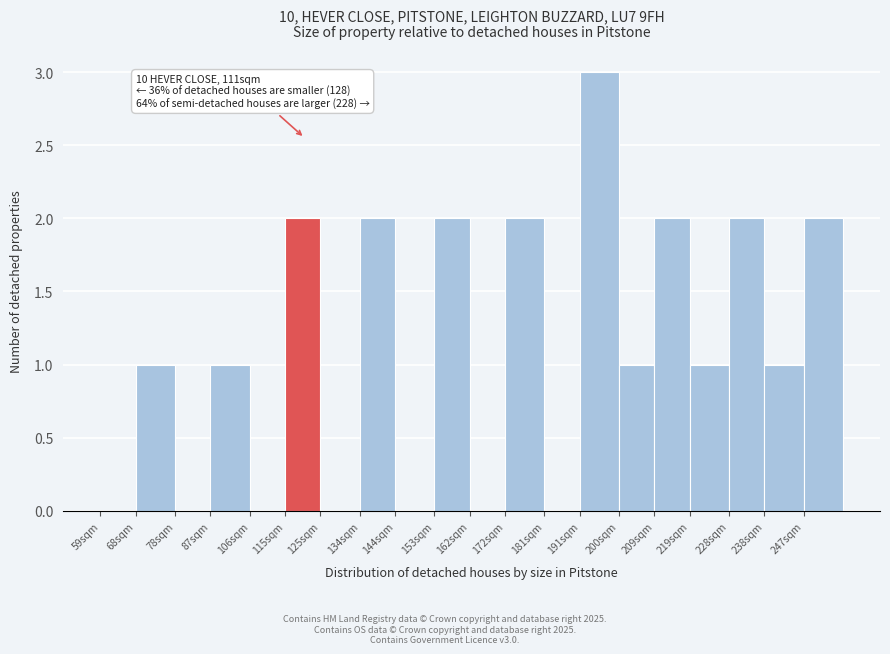

Reading right to left, transcribe all the data shown in this chart.

247sqm=2	238sqm=1	228sqm=2	219sqm=1	209sqm=2	200sqm=1	191sqm=3	181sqm=0	172sqm=2	162sqm=0	153sqm=2	144sqm=0	134sqm=2	125sqm=0	115sqm=2	106sqm=0	87sqm=1	78sqm=0	68sqm=1	59sqm=0